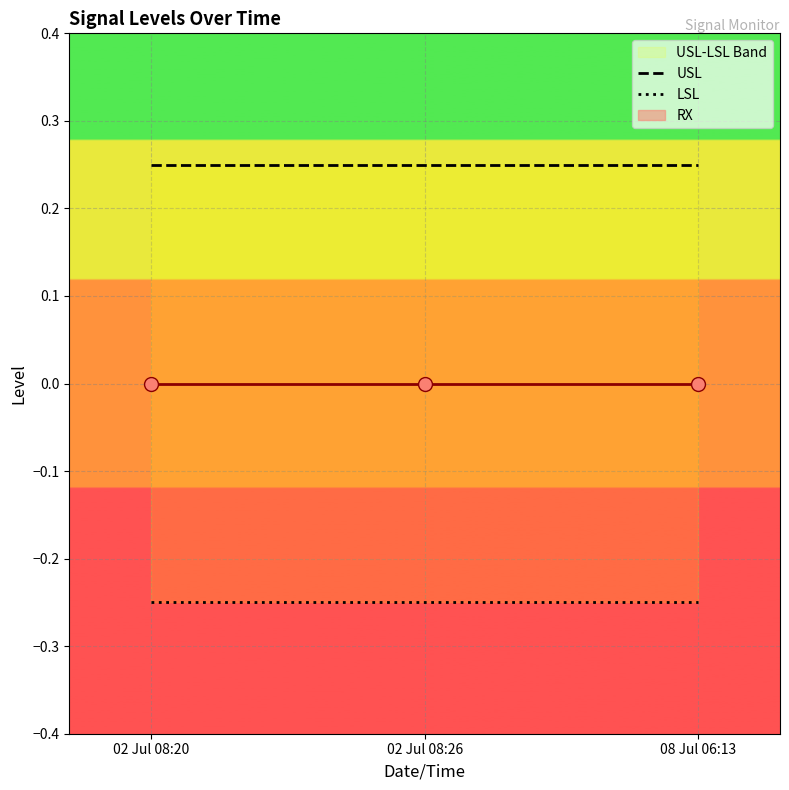

At 02 Jul 08:26, list the series in order from largest to smallest.

USL, LSL